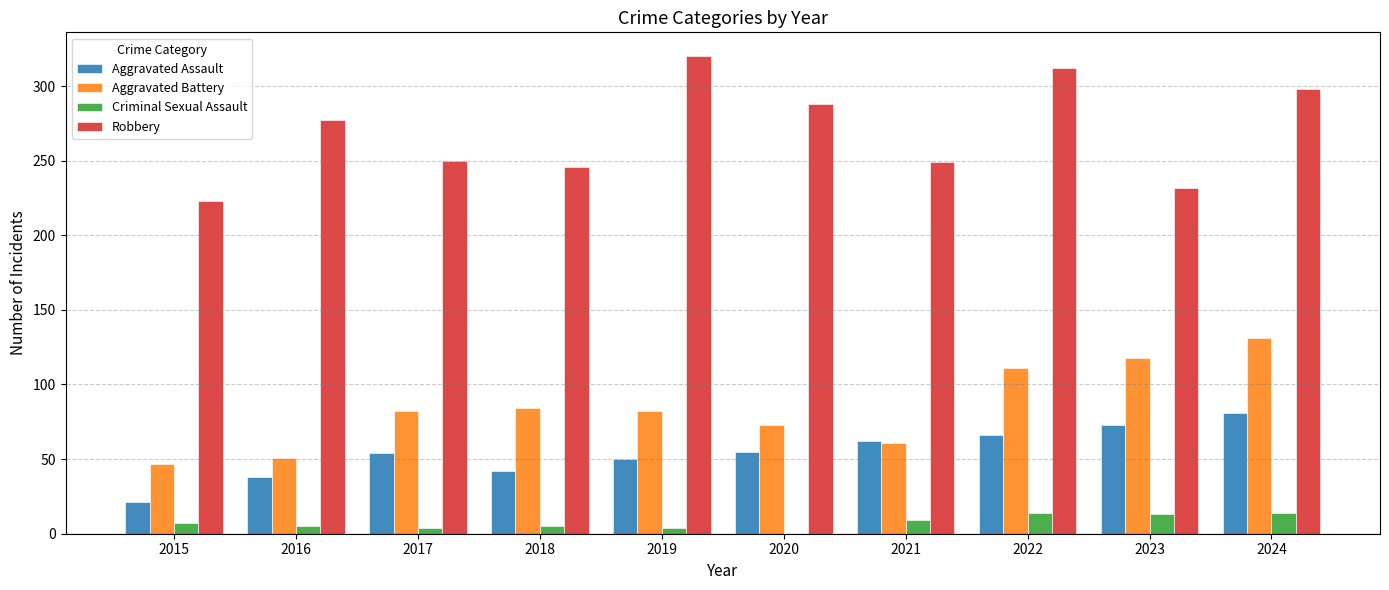

Between 2020 and 2022, which series saw the biggest shift?

Aggravated Battery